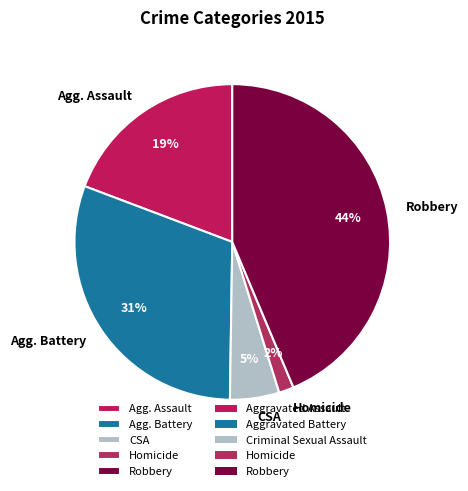

To the nearest percent, what is the difference between the Robbery and Agg. Battery slice percentages?

13%